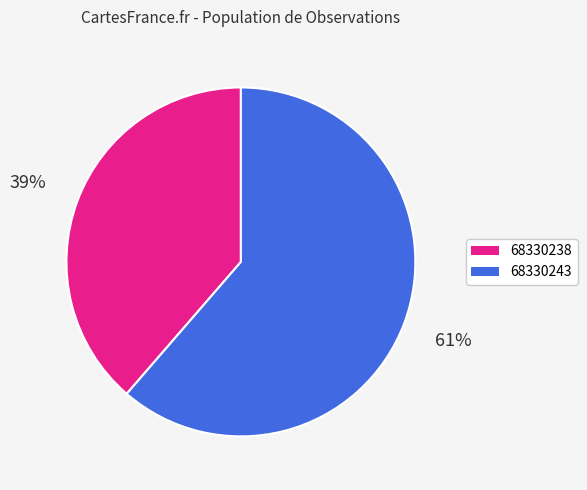

What is the smallest slice in the pie chart?

68330238